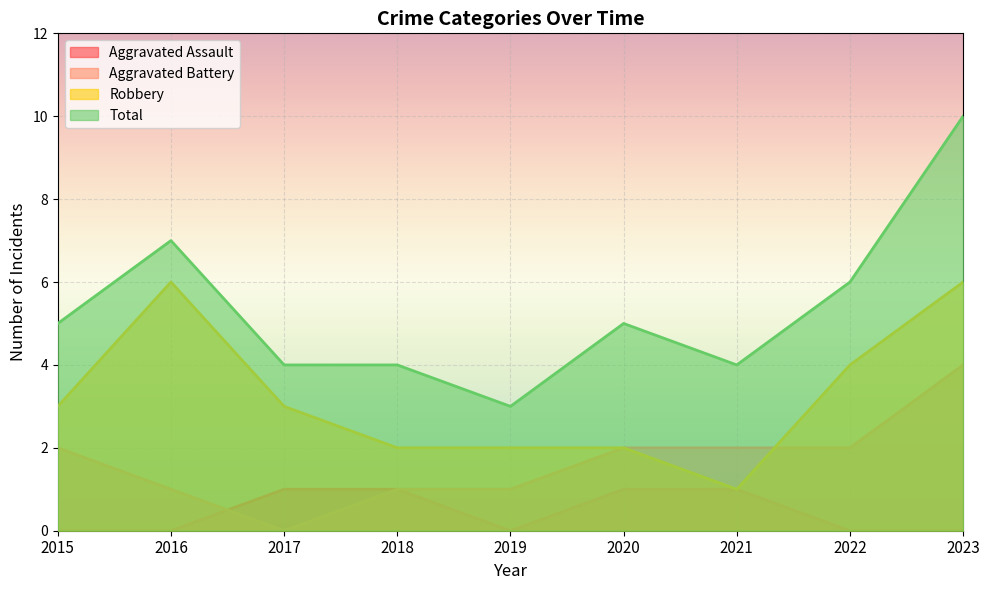

What is the difference between the maximum and minimum values in the Robbery series?

5